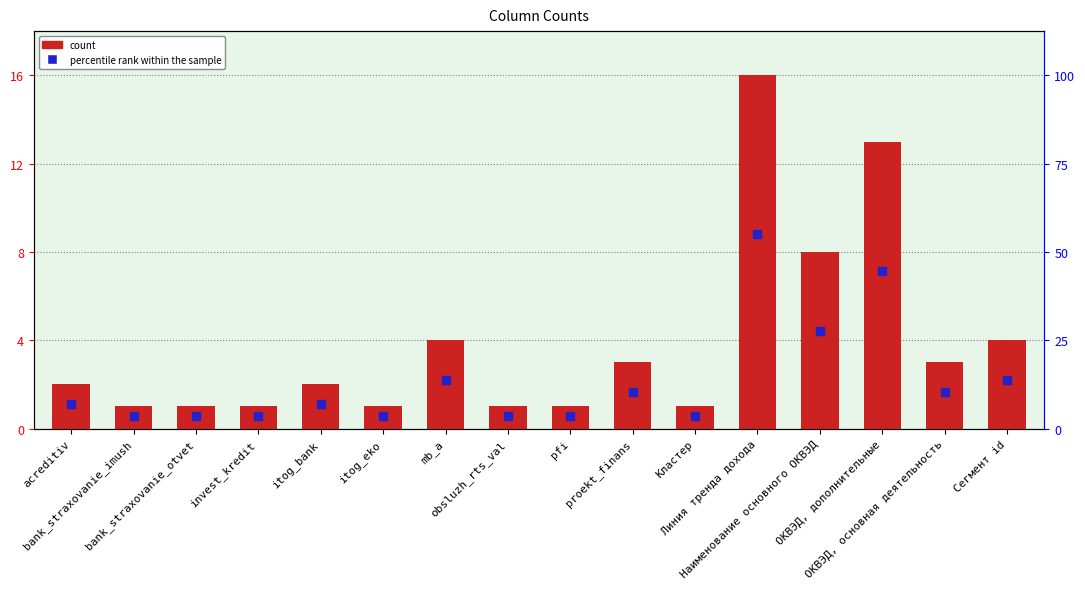

List the labels in order of value, smallest first.

bank_straxovanie_imush, bank_straxovanie_otvet, invest_kredit, itog_eko, obsluzh_rts_val, pfi, Кластер, acreditiv, itog_bank, proekt_finans, ОКВЭД, основная деятельность, mb_a, Сегмент id, Наименование основного ОКВЭД, ОКВЭД, дополнительные, Линия тренда дохода